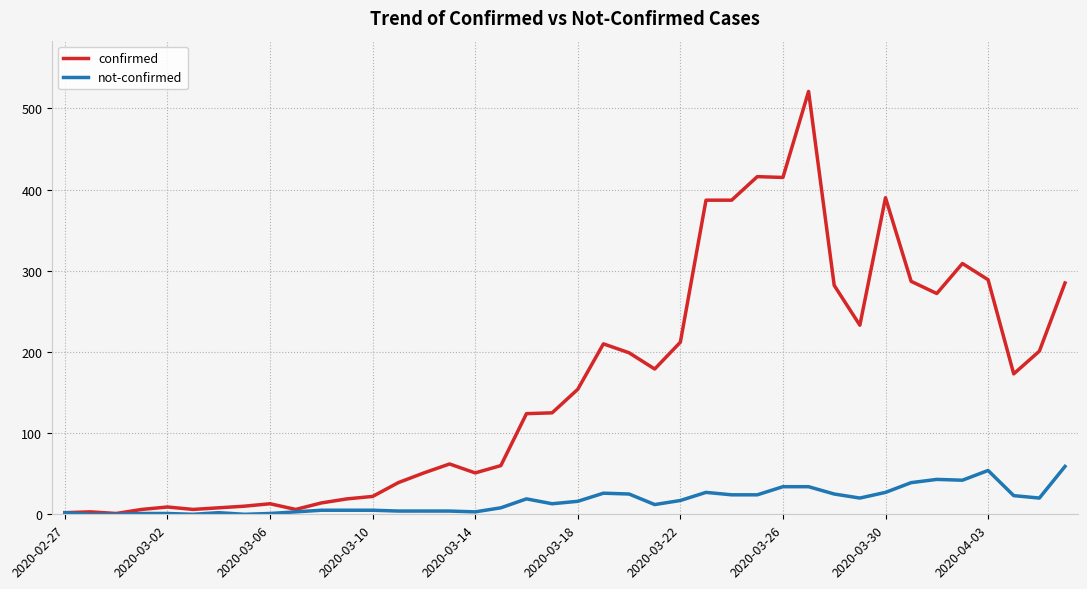

Which series has the largest total across all categories?

confirmed